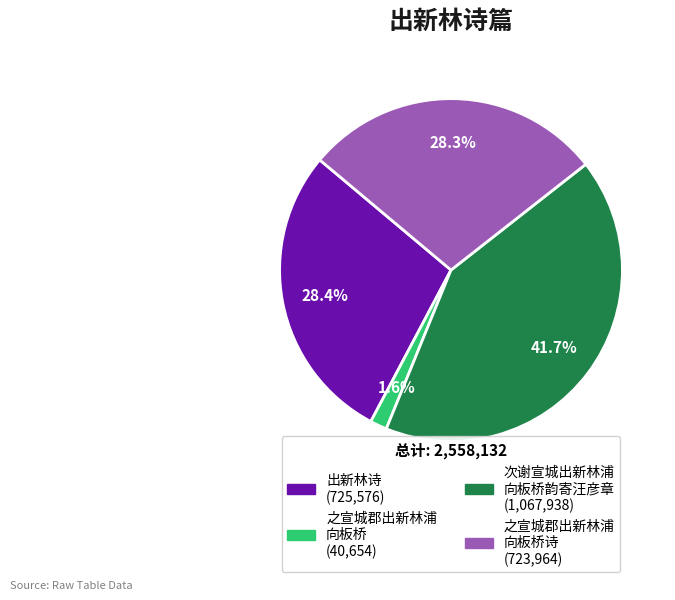

Is there a majority slice in this chart?

No